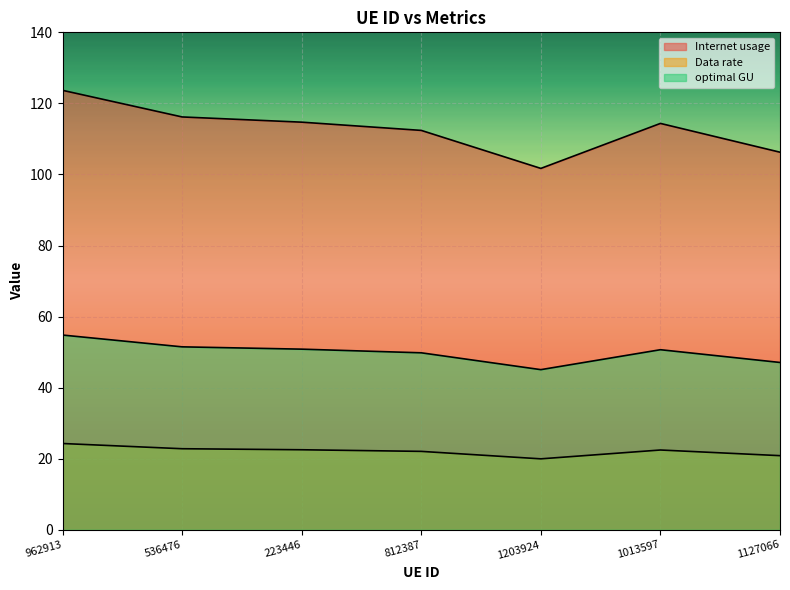

At how many categories does at least one series exceed 69?

7